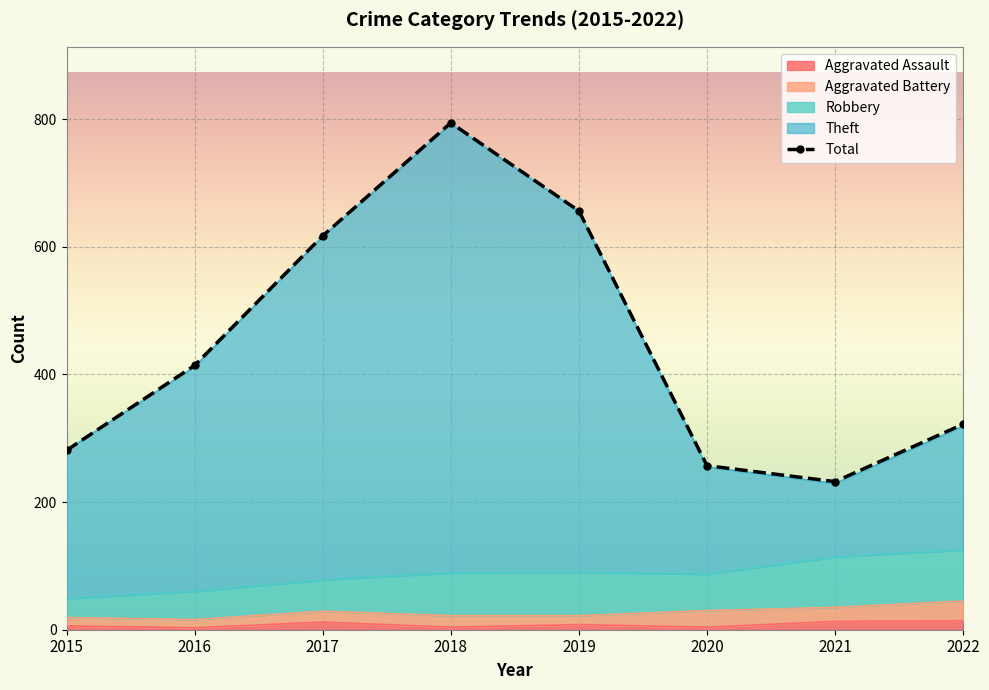

Which label corresponds to the largest value in the chart?

2018